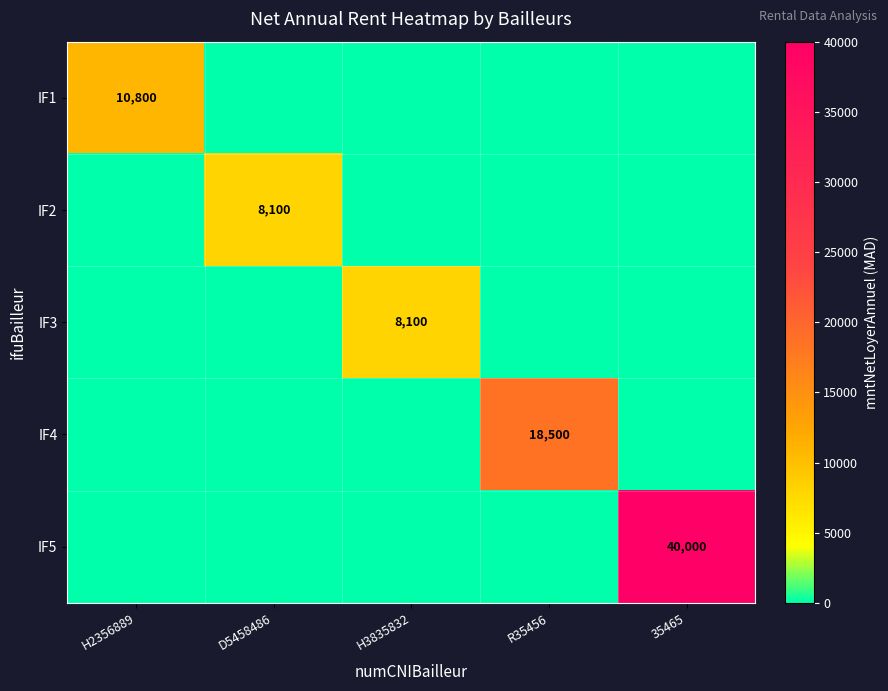

The IF3 series shows 8100 at H3835832. True or false?

True